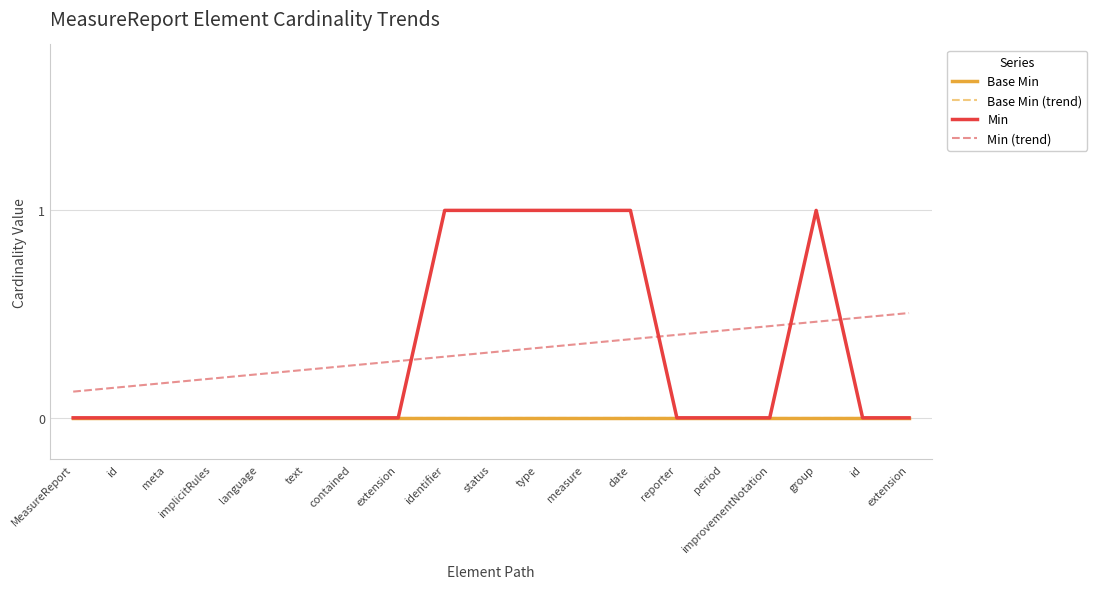

Does the chart display data point markers on the line(s)?

No